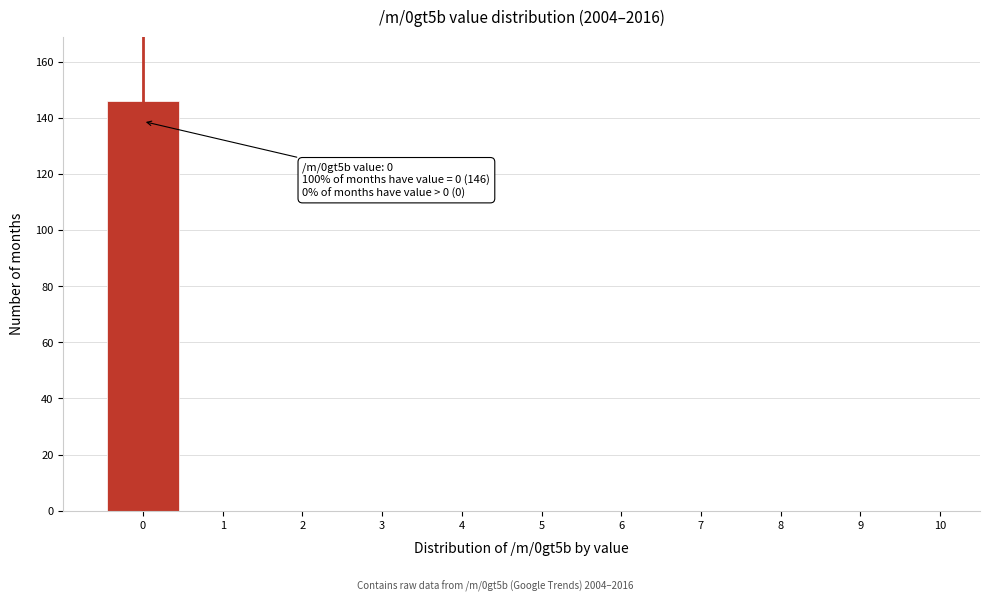

Over which range of the x-axis is the bar tallest?

-0.5 to 0.5